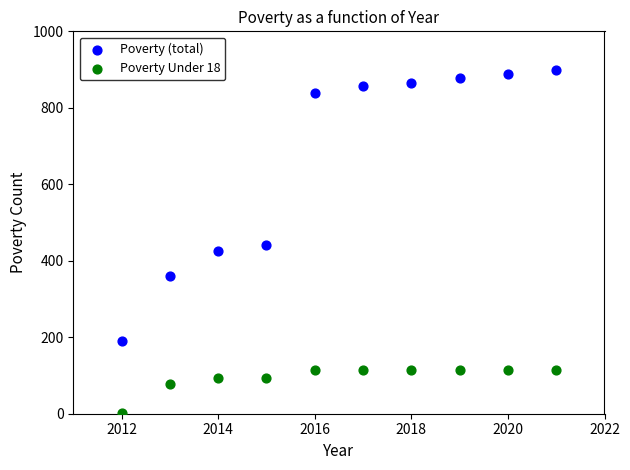

Across all data points, what is the range of X values (max minus min)?

9